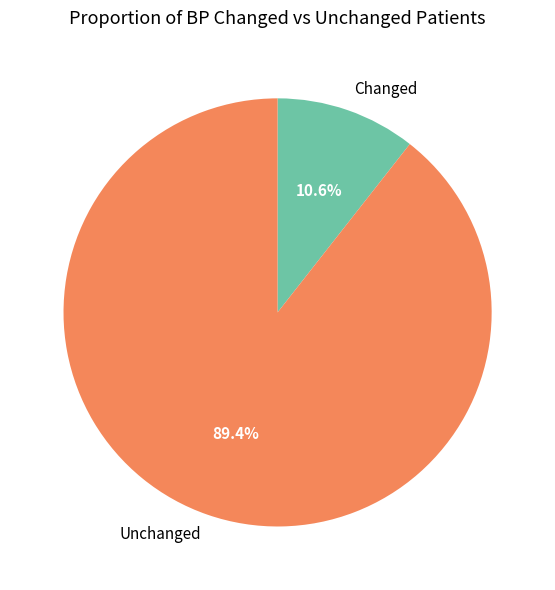

Approximately how many times larger is the value at Unchanged compared to Changed?

8.4